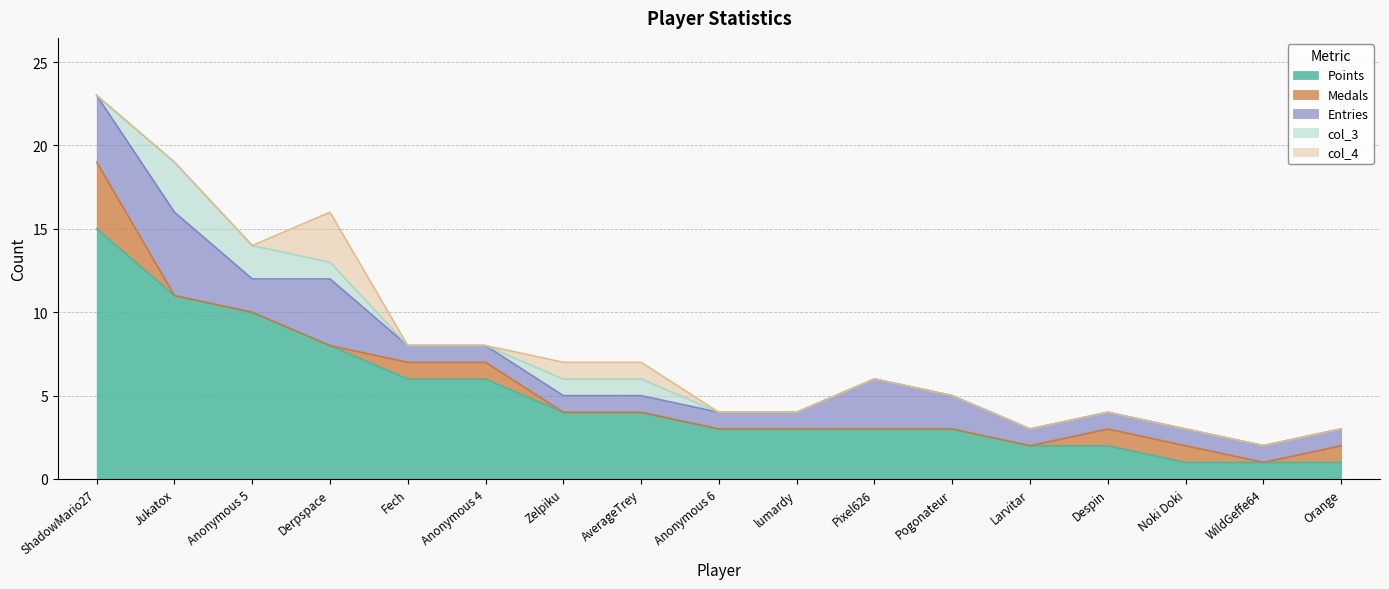

How many intersections are there between col_4 and Medals?

2